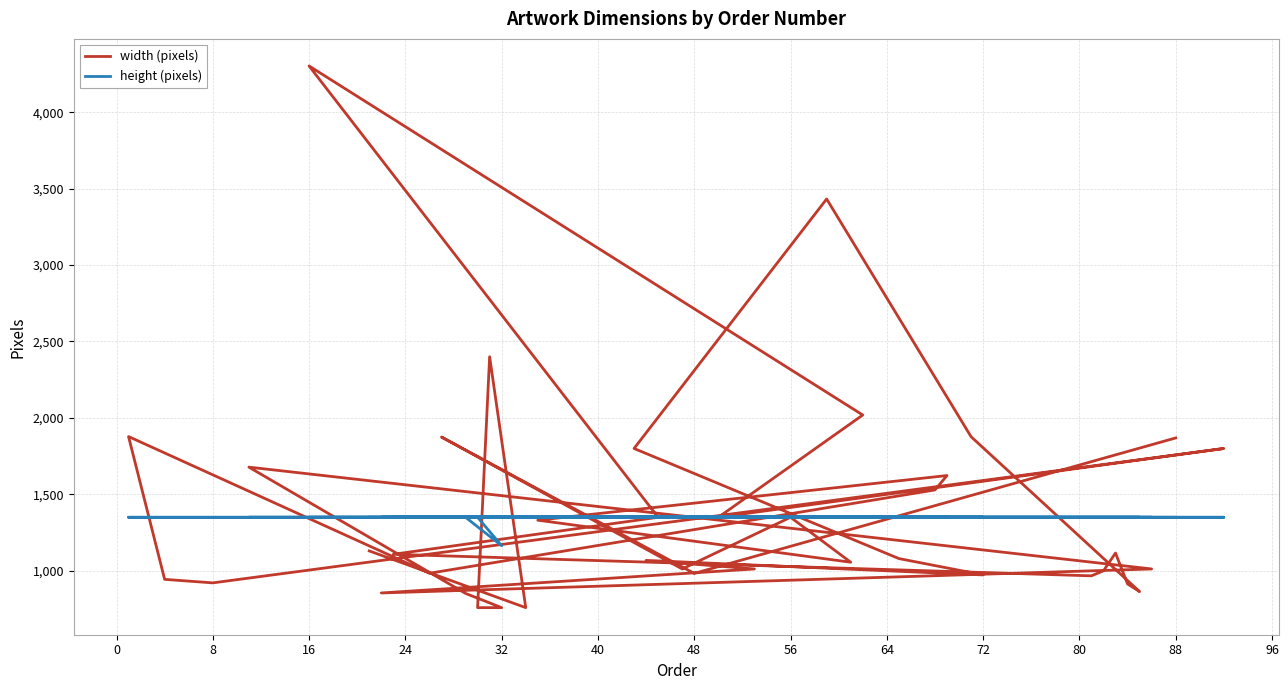

How many values in the width (pixels) series exceed 1108?

19